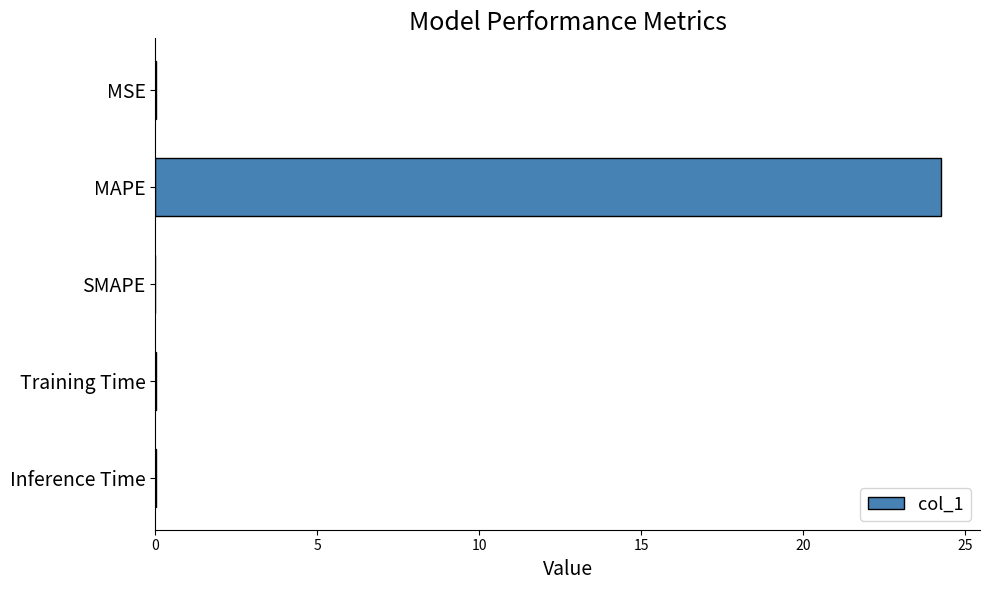

Which label corresponds to the largest value in the chart?

MAPE